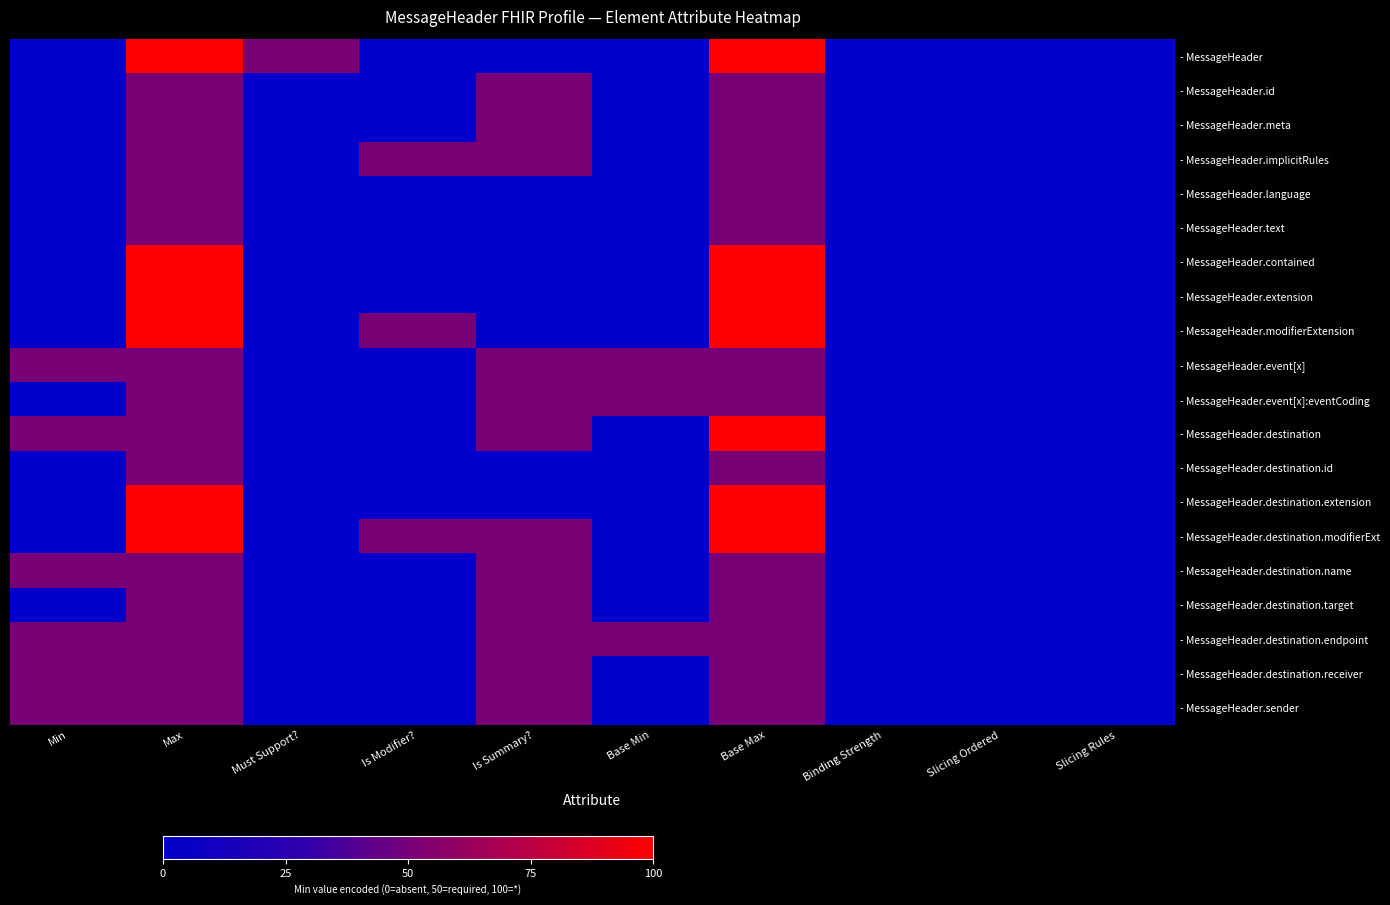

Reading left to right, transcribe all the data shown in this chart.

- MessageHeader: Min=0	Max=100	Must Support?=50	Is Modifier?=0	Is Summary?=0	Base Min=0	Base Max=100	Binding Strength=0	Slicing Ordered=0	Slicing Rules=0
- MessageHeader.id: Min=0	Max=50	Must Support?=0	Is Modifier?=0	Is Summary?=50	Base Min=0	Base Max=50	Binding Strength=0	Slicing Ordered=0	Slicing Rules=0
- MessageHeader.meta: Min=0	Max=50	Must Support?=0	Is Modifier?=0	Is Summary?=50	Base Min=0	Base Max=50	Binding Strength=0	Slicing Ordered=0	Slicing Rules=0
- MessageHeader.implicitRules: Min=0	Max=50	Must Support?=0	Is Modifier?=50	Is Summary?=50	Base Min=0	Base Max=50	Binding Strength=0	Slicing Ordered=0	Slicing Rules=0
- MessageHeader.language: Min=0	Max=50	Must Support?=0	Is Modifier?=0	Is Summary?=0	Base Min=0	Base Max=50	Binding Strength=0	Slicing Ordered=0	Slicing Rules=0
- MessageHeader.text: Min=0	Max=50	Must Support?=0	Is Modifier?=0	Is Summary?=0	Base Min=0	Base Max=50	Binding Strength=0	Slicing Ordered=0	Slicing Rules=0
- MessageHeader.contained: Min=0	Max=100	Must Support?=0	Is Modifier?=0	Is Summary?=0	Base Min=0	Base Max=100	Binding Strength=0	Slicing Ordered=0	Slicing Rules=0
- MessageHeader.extension: Min=0	Max=100	Must Support?=0	Is Modifier?=0	Is Summary?=0	Base Min=0	Base Max=100	Binding Strength=0	Slicing Ordered=0	Slicing Rules=0
- MessageHeader.modifierExtension: Min=0	Max=100	Must Support?=0	Is Modifier?=50	Is Summary?=0	Base Min=0	Base Max=100	Binding Strength=0	Slicing Ordered=0	Slicing Rules=0
- MessageHeader.event[x]: Min=50	Max=50	Must Support?=0	Is Modifier?=0	Is Summary?=50	Base Min=50	Base Max=50	Binding Strength=0	Slicing Ordered=0	Slicing Rules=0
- MessageHeader.event[x]:eventCoding: Min=0	Max=50	Must Support?=0	Is Modifier?=0	Is Summary?=50	Base Min=50	Base Max=50	Binding Strength=0	Slicing Ordered=0	Slicing Rules=0
- MessageHeader.destination: Min=50	Max=50	Must Support?=0	Is Modifier?=0	Is Summary?=50	Base Min=0	Base Max=100	Binding Strength=0	Slicing Ordered=0	Slicing Rules=0
- MessageHeader.destination.id: Min=0	Max=50	Must Support?=0	Is Modifier?=0	Is Summary?=0	Base Min=0	Base Max=50	Binding Strength=0	Slicing Ordered=0	Slicing Rules=0
- MessageHeader.destination.extension: Min=0	Max=100	Must Support?=0	Is Modifier?=0	Is Summary?=0	Base Min=0	Base Max=100	Binding Strength=0	Slicing Ordered=0	Slicing Rules=0
- MessageHeader.destination.modifierExt: Min=0	Max=100	Must Support?=0	Is Modifier?=50	Is Summary?=50	Base Min=0	Base Max=100	Binding Strength=0	Slicing Ordered=0	Slicing Rules=0
- MessageHeader.destination.name: Min=50	Max=50	Must Support?=0	Is Modifier?=0	Is Summary?=50	Base Min=0	Base Max=50	Binding Strength=0	Slicing Ordered=0	Slicing Rules=0
- MessageHeader.destination.target: Min=0	Max=50	Must Support?=0	Is Modifier?=0	Is Summary?=50	Base Min=0	Base Max=50	Binding Strength=0	Slicing Ordered=0	Slicing Rules=0
- MessageHeader.destination.endpoint: Min=50	Max=50	Must Support?=0	Is Modifier?=0	Is Summary?=50	Base Min=50	Base Max=50	Binding Strength=0	Slicing Ordered=0	Slicing Rules=0
- MessageHeader.destination.receiver: Min=50	Max=50	Must Support?=0	Is Modifier?=0	Is Summary?=50	Base Min=0	Base Max=50	Binding Strength=0	Slicing Ordered=0	Slicing Rules=0
- MessageHeader.sender: Min=50	Max=50	Must Support?=0	Is Modifier?=0	Is Summary?=50	Base Min=0	Base Max=50	Binding Strength=0	Slicing Ordered=0	Slicing Rules=0